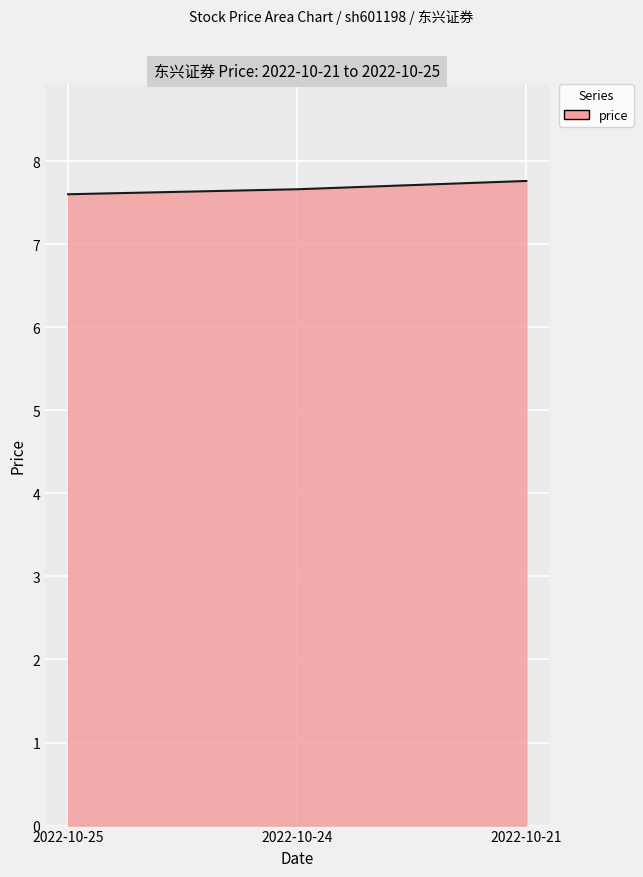

What is the smallest value displayed?

7.6